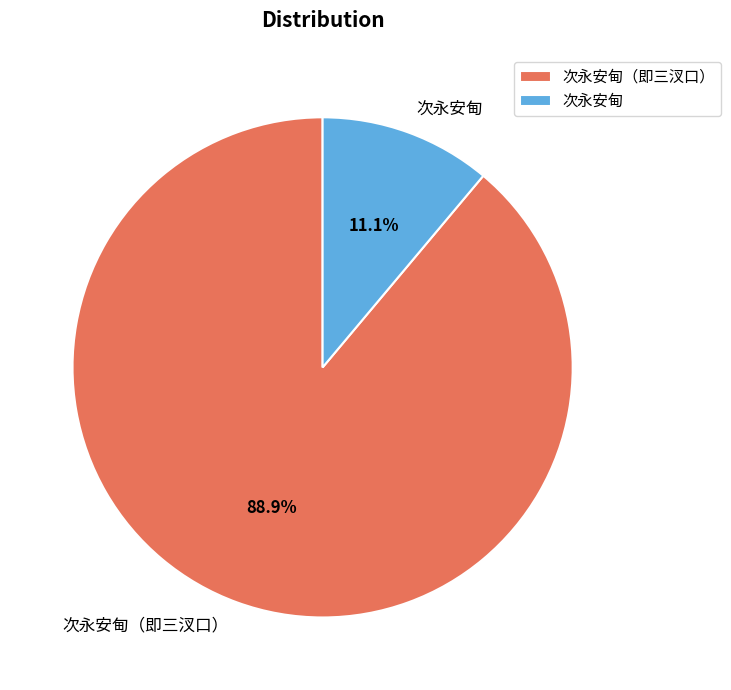

Which category has the biggest portion of the pie?

次永安甸（即三汊口）